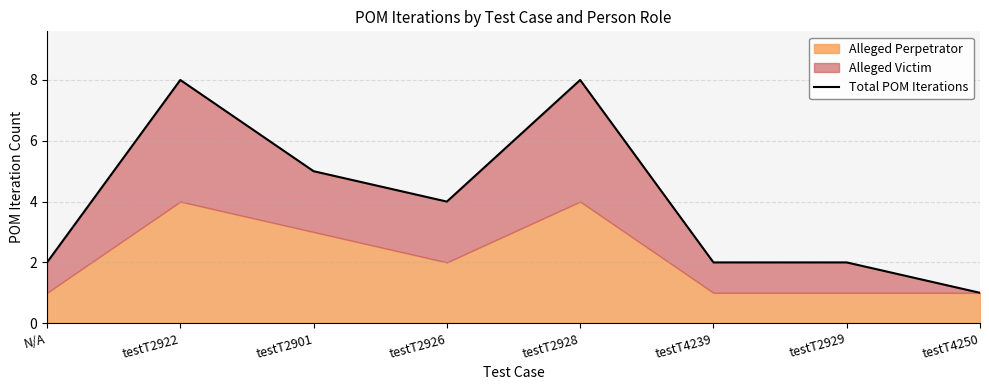

What is the sum of all values?

32